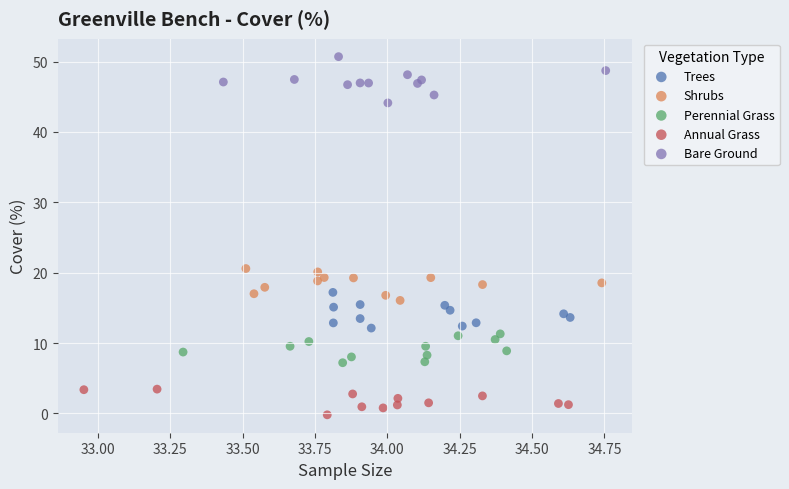

What are all the series names shown in the legend?

Trees, Shrubs, Perennial Grass, Annual Grass, Bare Ground